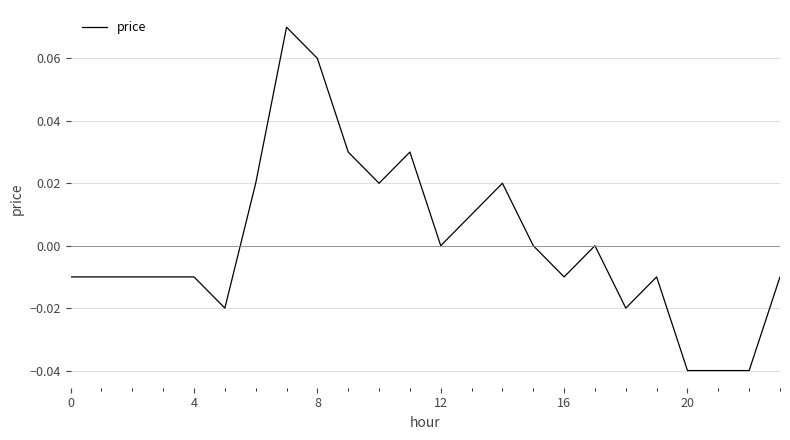

Reading left to right, extract all data points from this chart.

-0.0	-0.0	-0.0	-0.0	-0.0	-0.0	0.0	0.1	0.1	0.0	0.0	0.0	0.0	0.0	0.0	0.0	-0.0	0.0	-0.0	-0.0	-0.0	-0.0	-0.0	-0.0